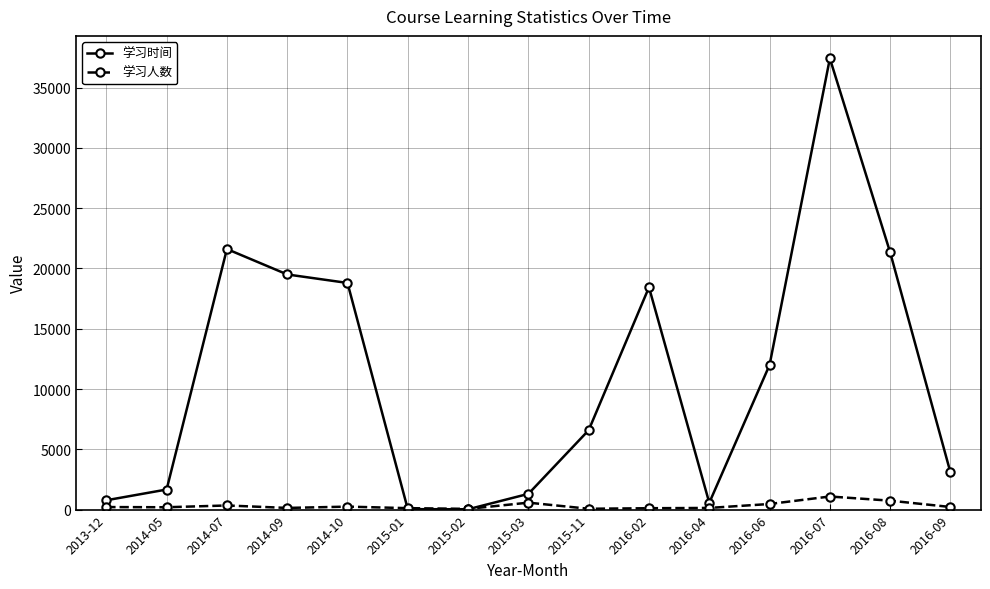

Which category has the highest value across all series?

2016-07